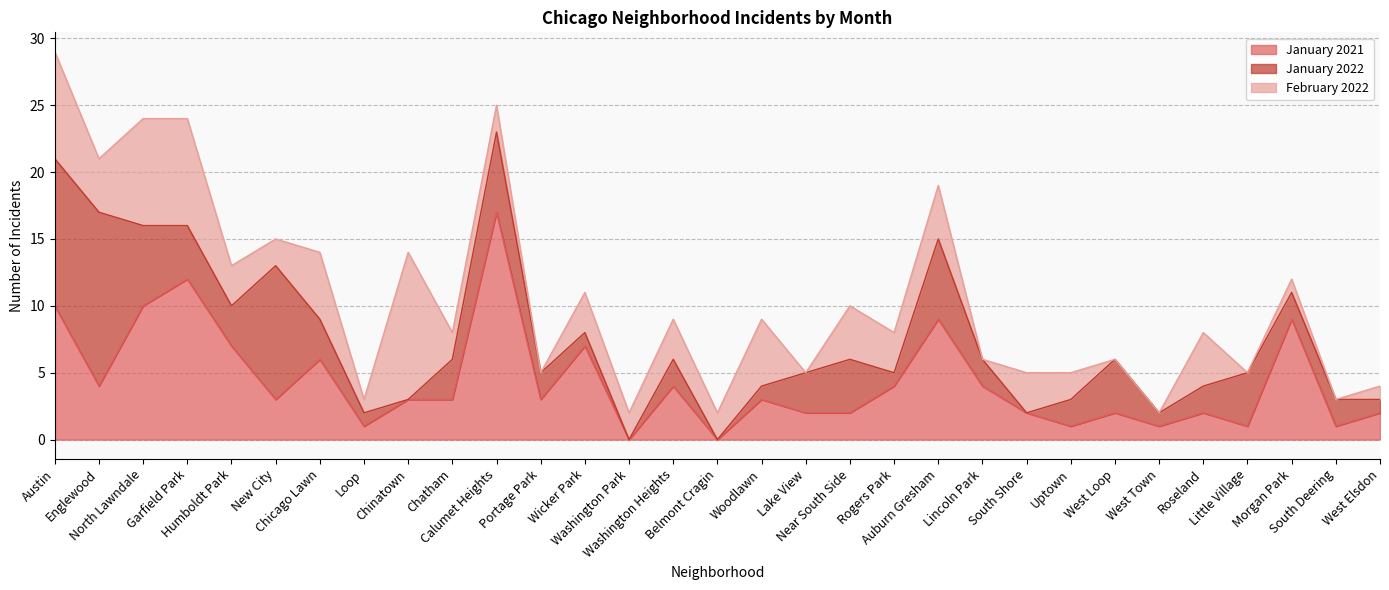

Which category has the highest value in the January 2021 series?

Calumet Heights